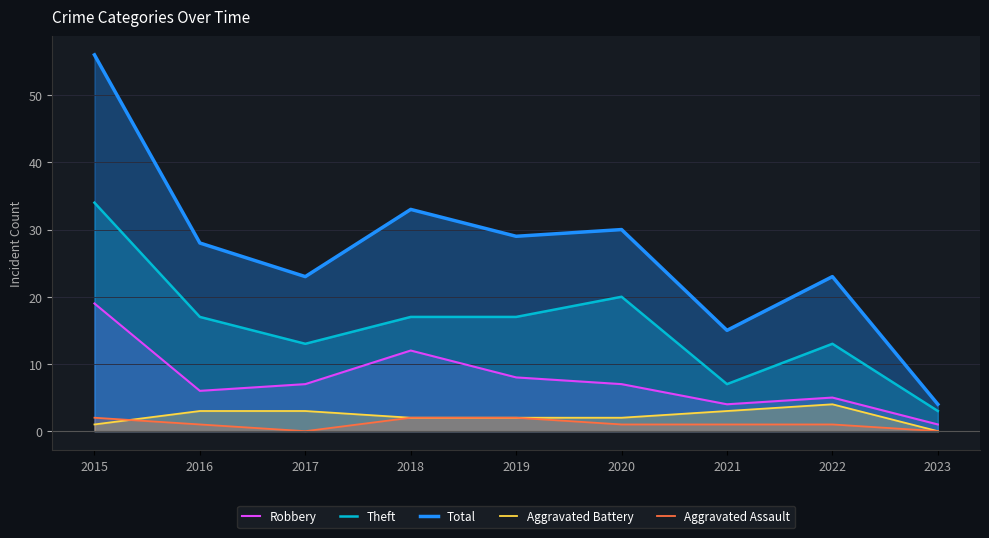

What is the average value of the Aggravated Assault series?

1